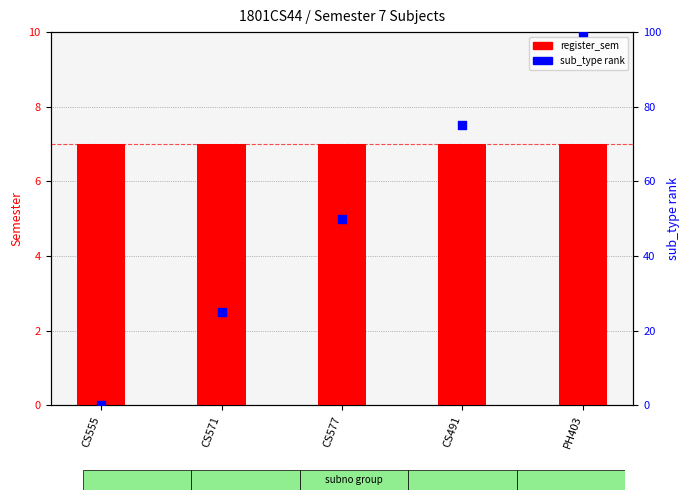

What are all the series names shown in the legend?

register_sem, sub_type rank